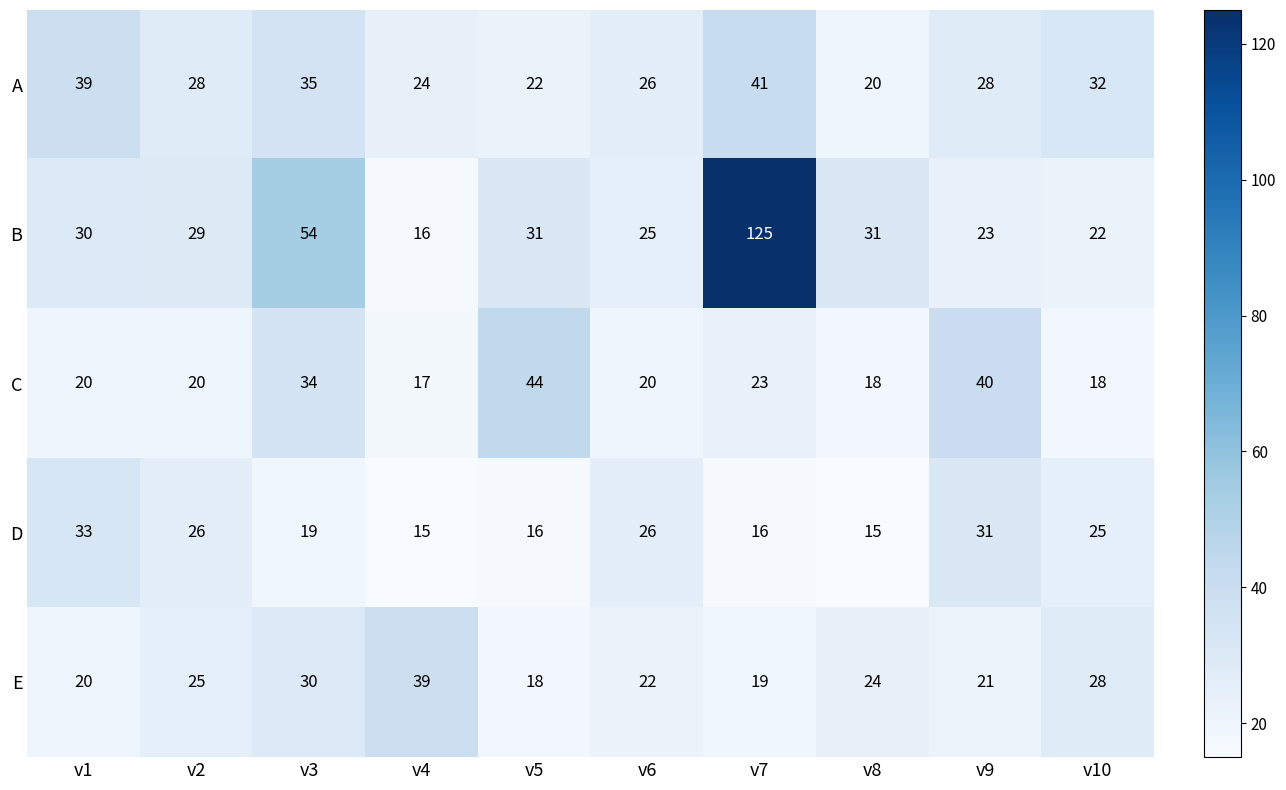

Is it true that D equals 16 at v5?

True